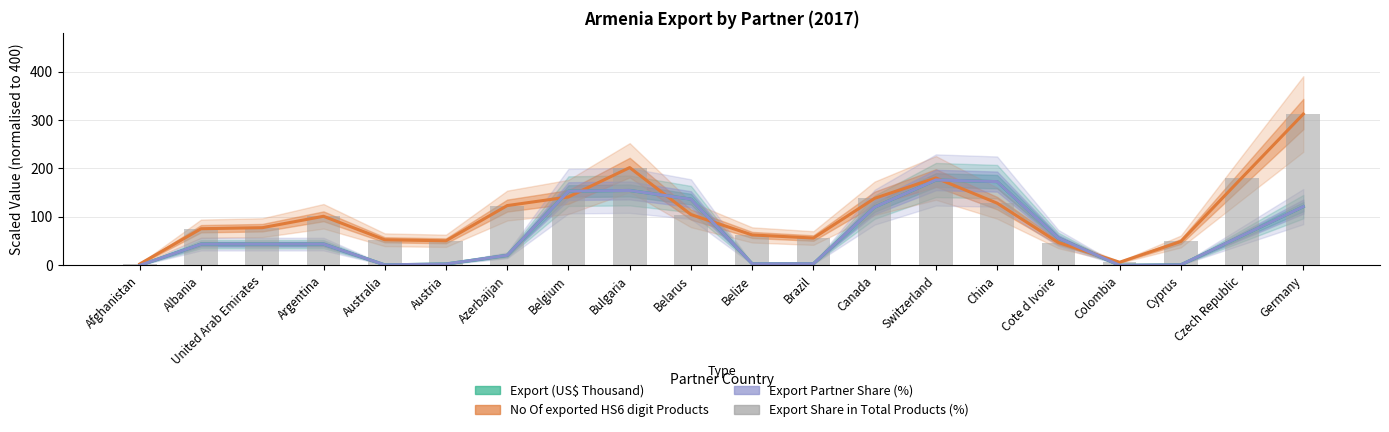

What are all the series names shown in the legend?

Export (US$ Thousand), No Of exported HS6 digit Products, Export Partner Share (%), Export Share in Total Products (%)